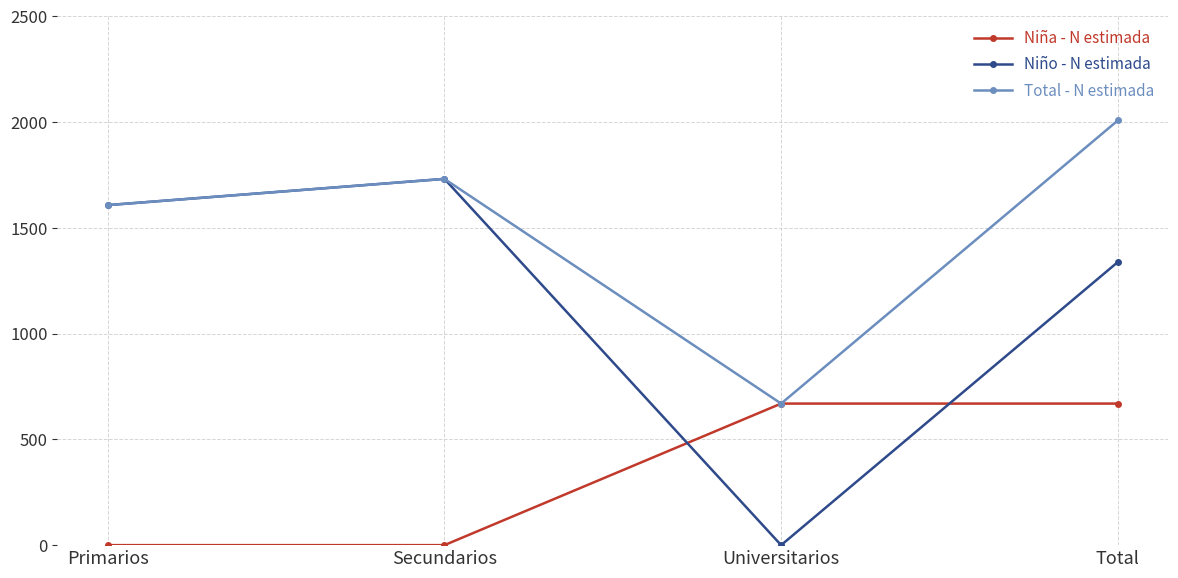

At which category does Total - N estimada reach its first local valley?

Universitarios